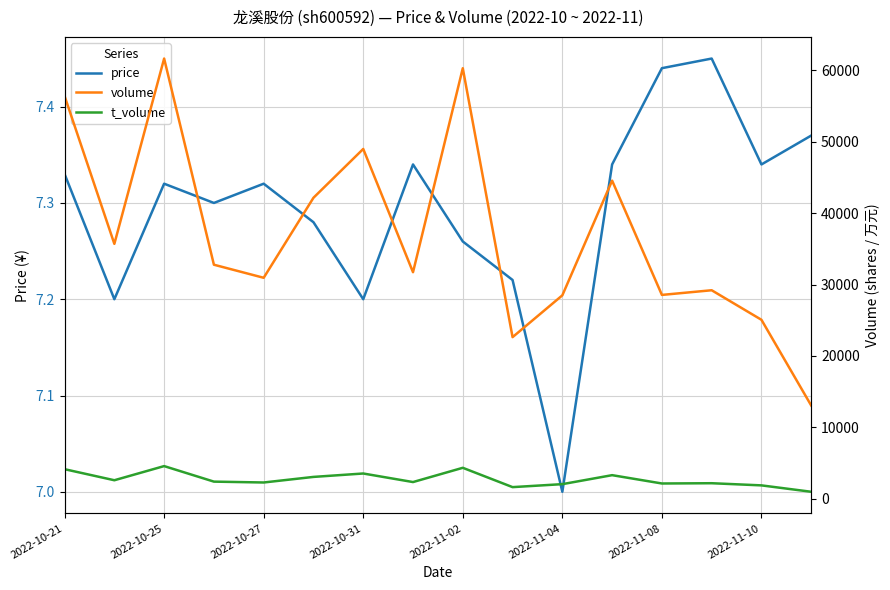

True or false: t_volume and price cross at least once.

False